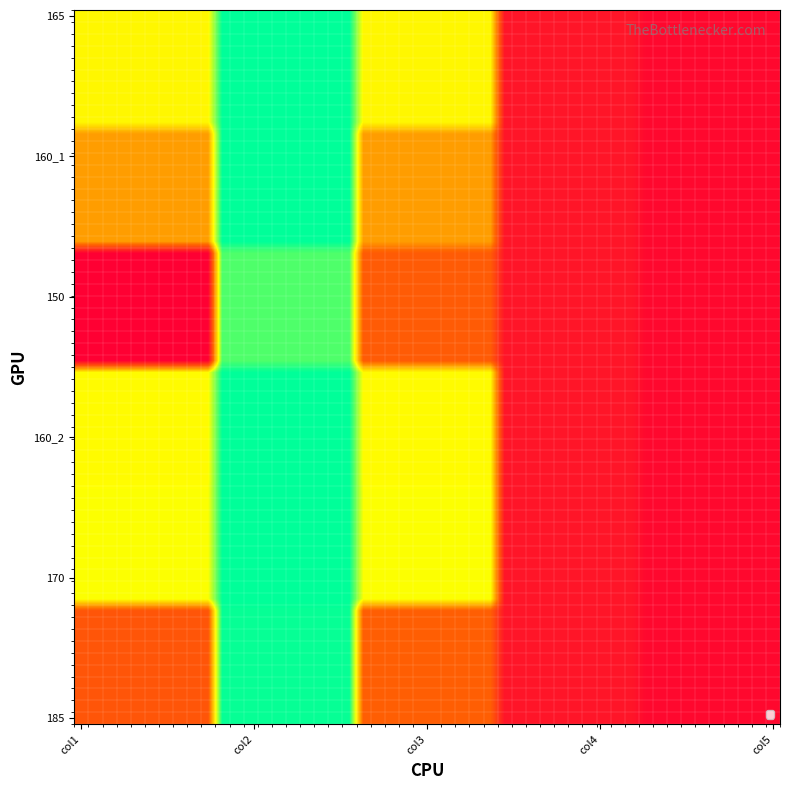

At how many categories does at least one series exceed 34?

3